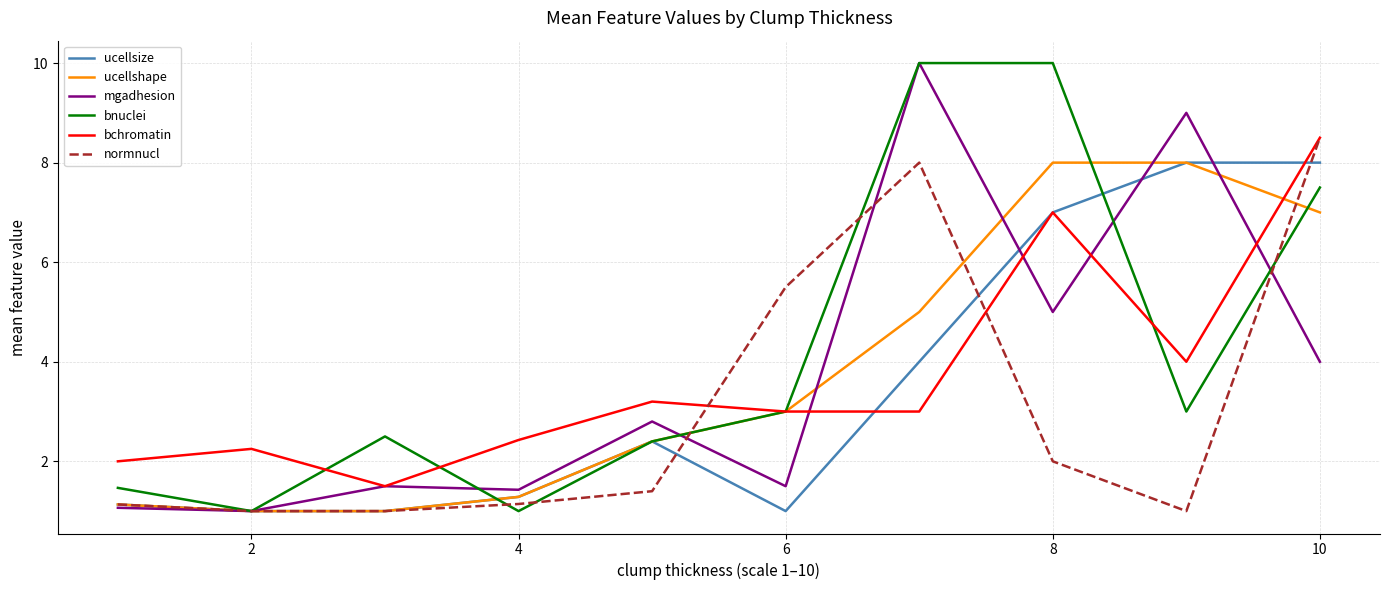

True or false: mgadhesion has more than 0 interior local peaks.

True